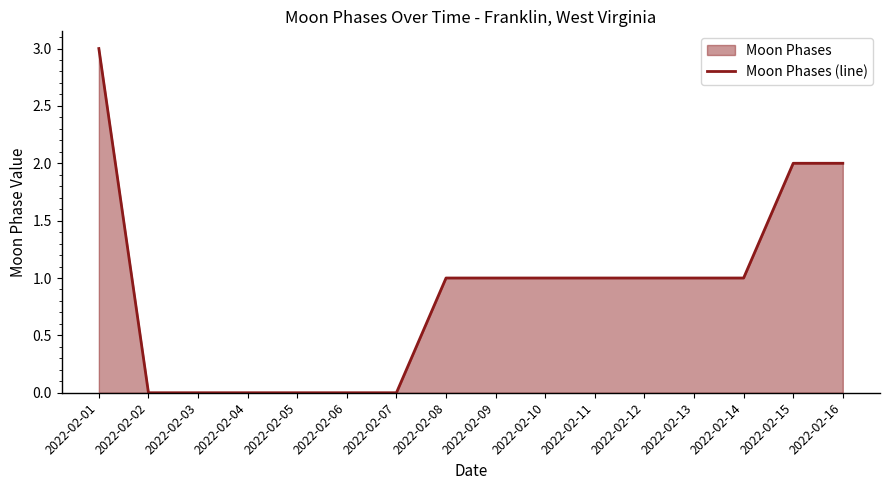

Reading right to left, list all the values displayed in this chart.

2	2	1	1	1	1	1	1	1	0	0	0	0	0	0	3